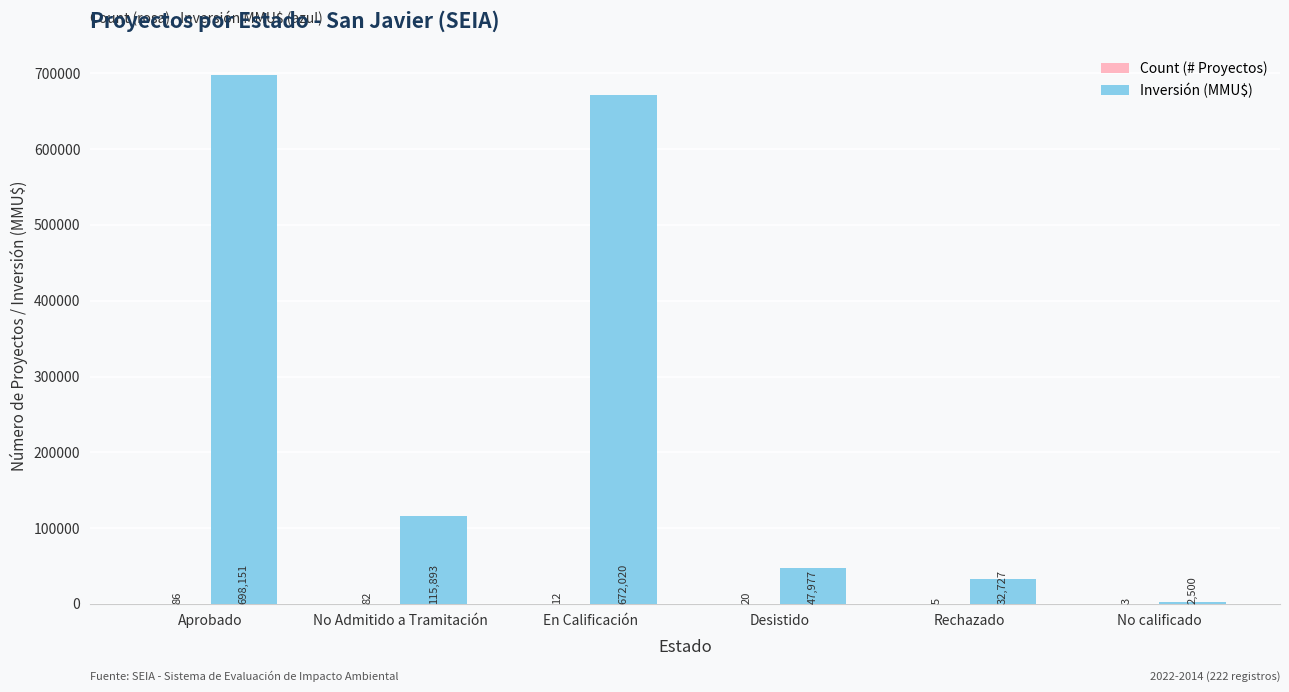

Does the chart contain stacked bars?

No